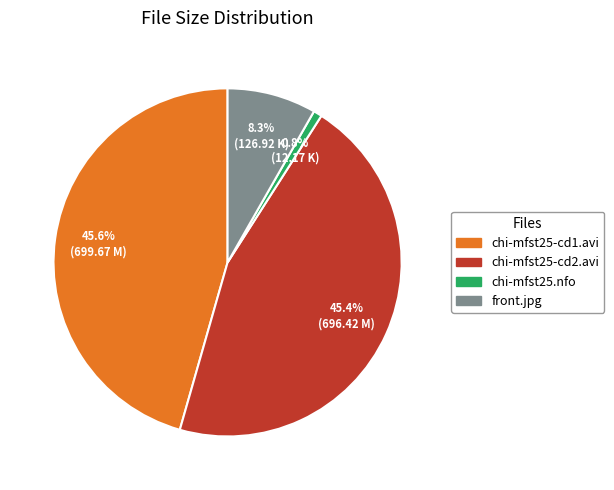

The chi-mfst25-cd2.avi slice represents 53% of the pie. True or false?

False